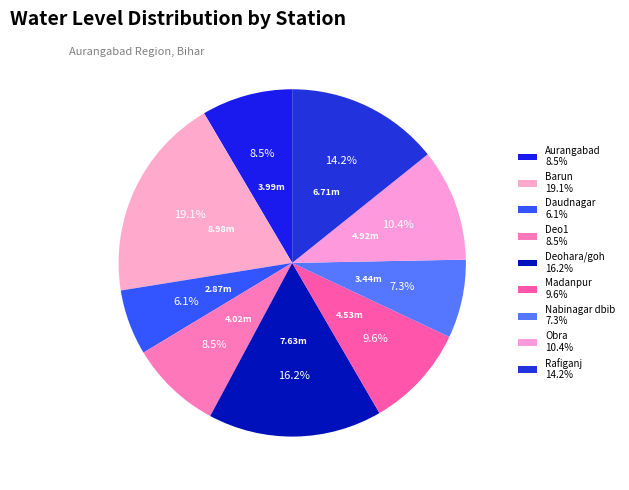

Approximately how many times larger is the value at Daudnagar compared to Obra?

0.6